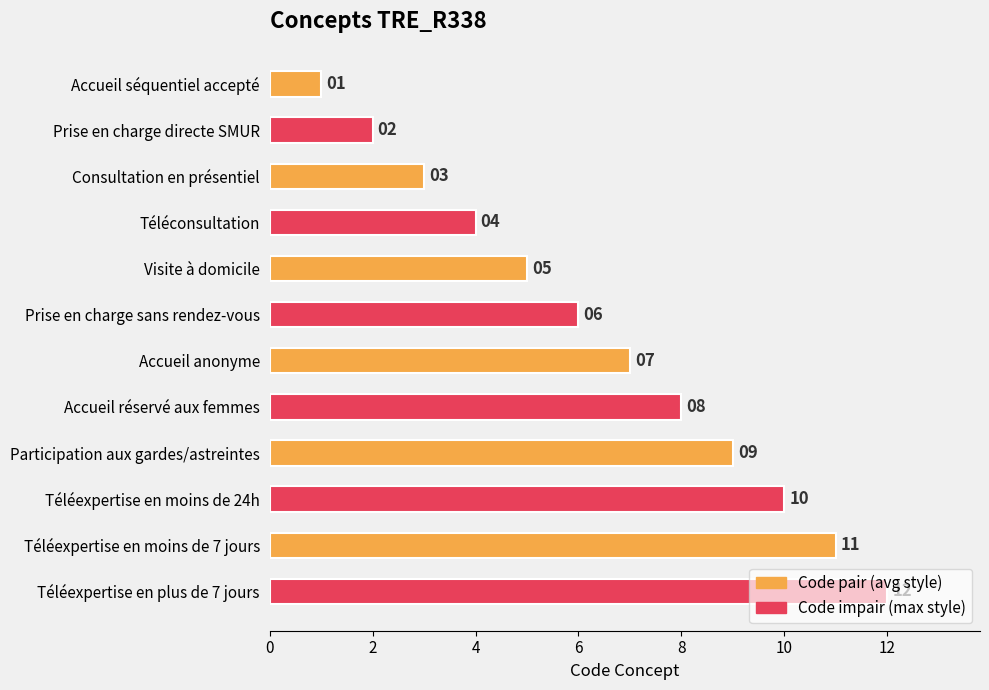

Rank the categories by value from lowest to highest.

Accueil séquentiel accepté, Prise en charge directe SMUR, Consultation en présentiel, Téléconsultation, Visite à domicile, Prise en charge sans rendez-vous, Accueil anonyme, Accueil réservé aux femmes, Participation aux gardes/astreintes, Téléexpertise en moins de 24h, Téléexpertise en moins de 7 jours, Téléexpertise en plus de 7 jours